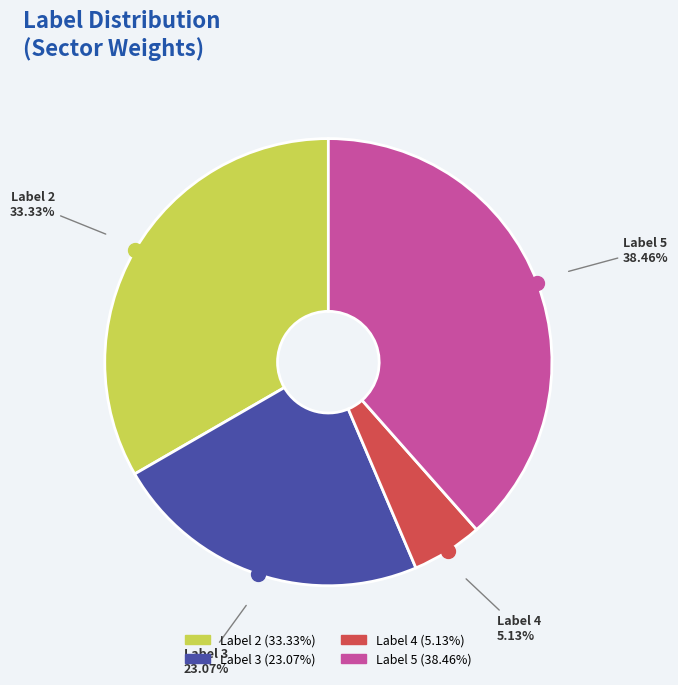

To the nearest percent, what is the difference between the largest and smallest slice percentages?

33%